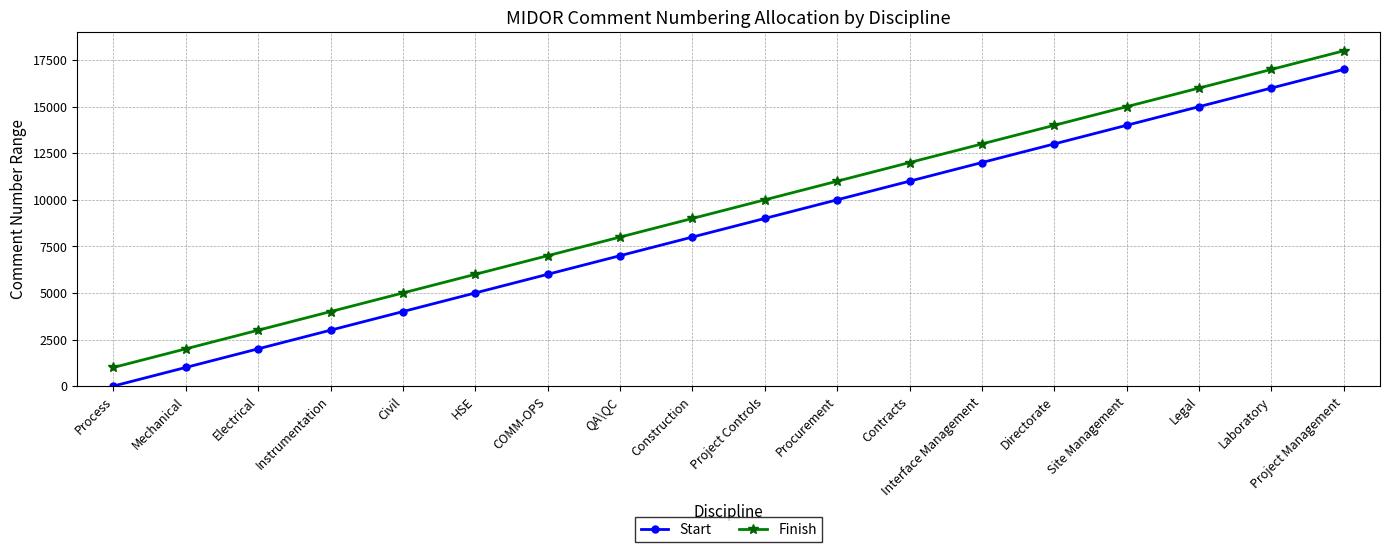

What is the difference between the Finish values at Laboratory and Directorate?

3000